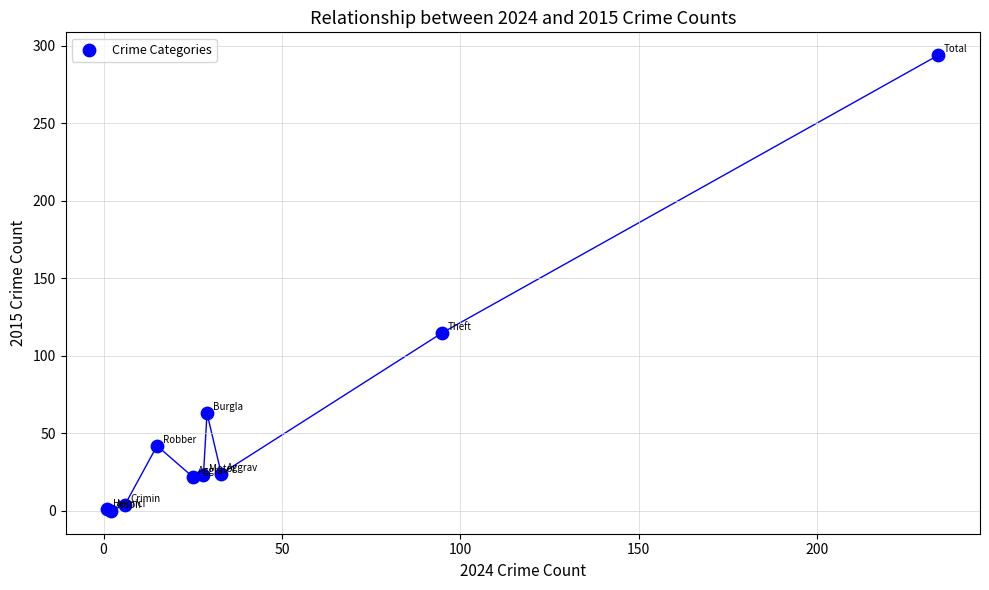

What Y value in the scatter plot is closest to 147?

115